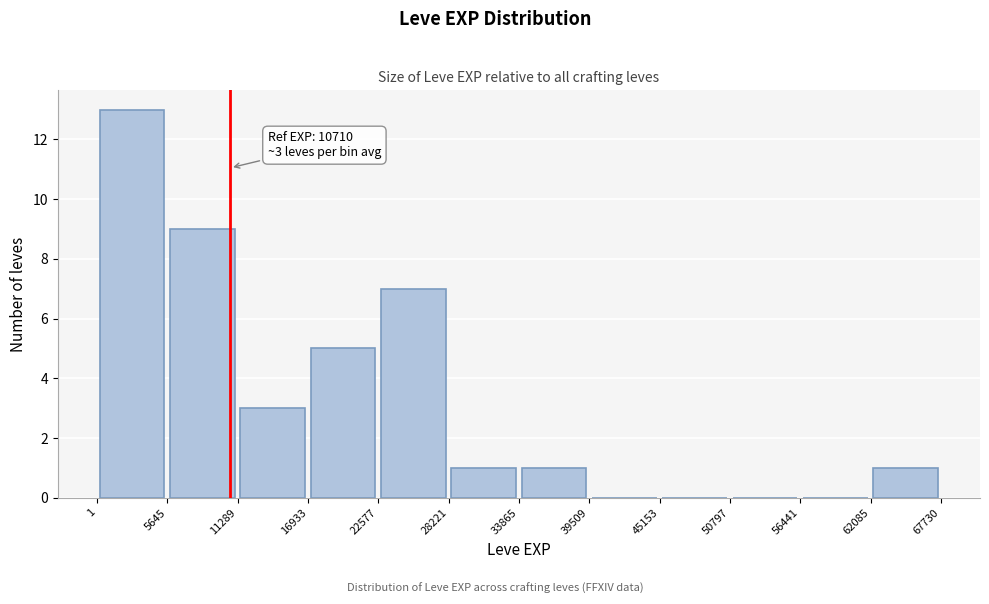

Which range on the x-axis has the tallest bar?

1 to 5645